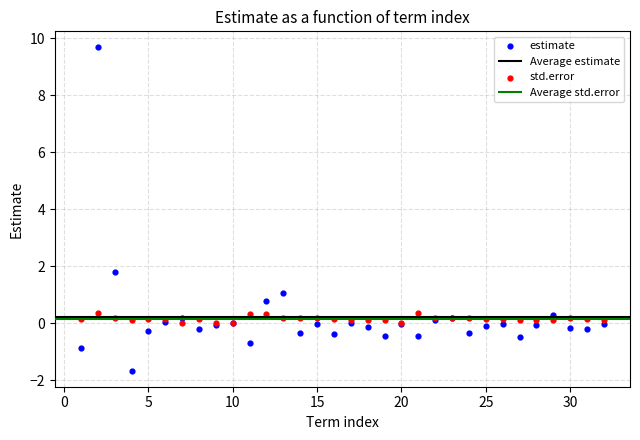

Which series has the widest spread of Y values?

estimate